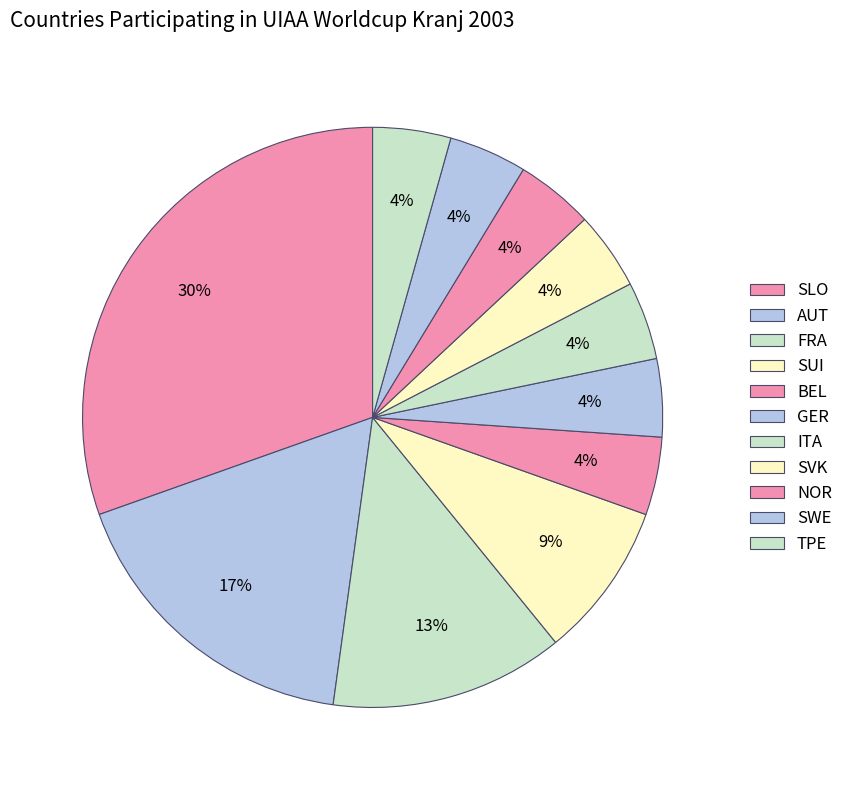

How many segments does this pie chart have?

11